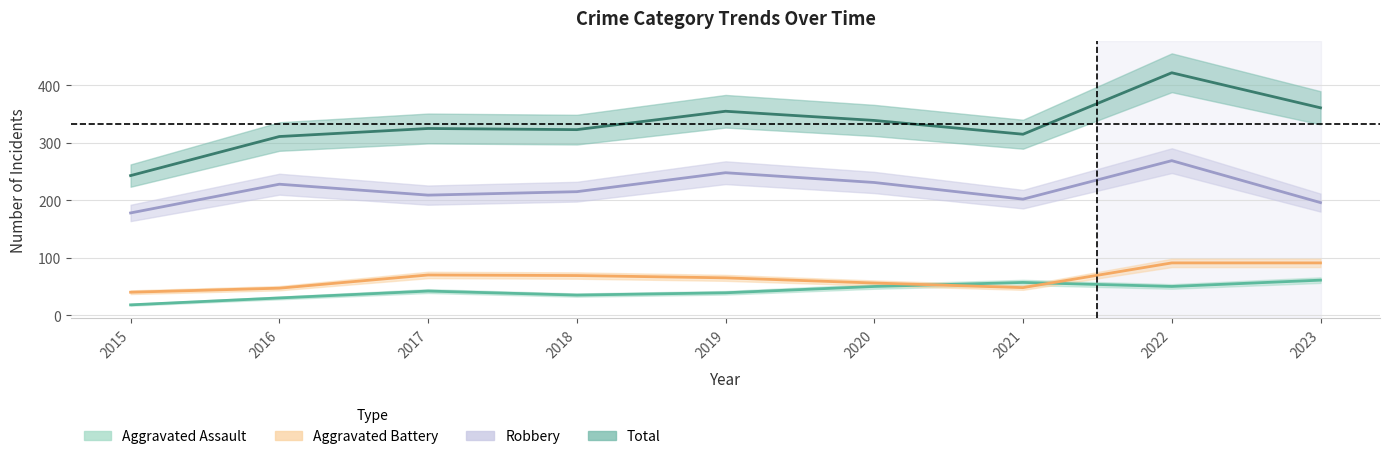

What is the average value of the Aggravated Assault series?

42